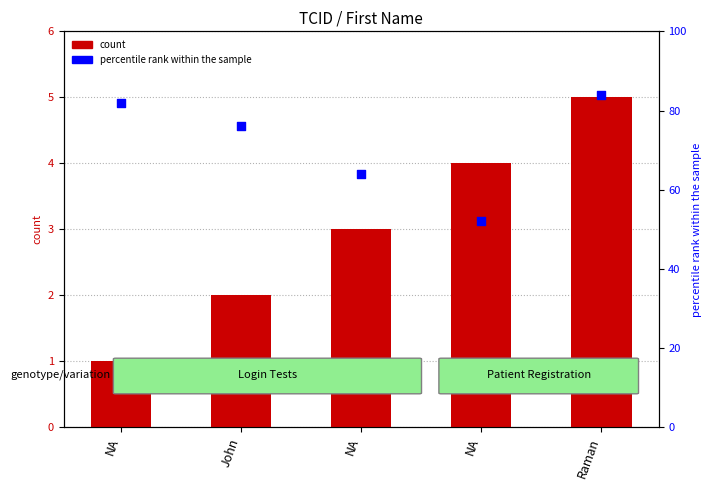

At how many categories does at least one series exceed 29?

5